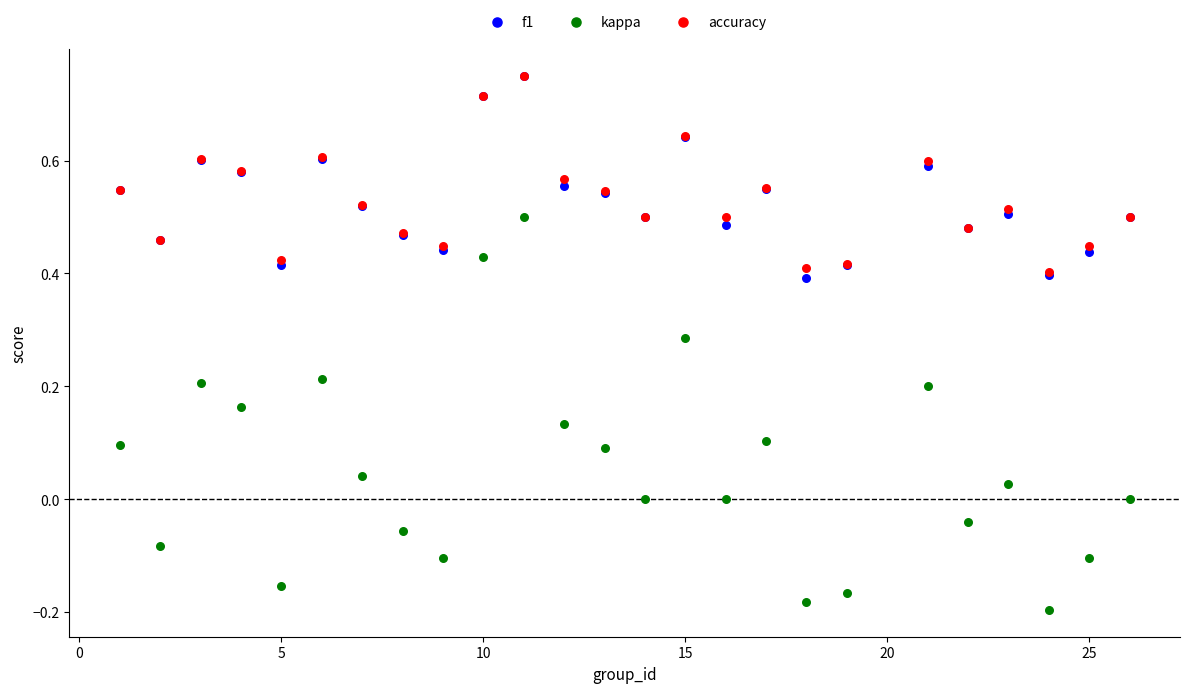

What are all the series names shown in the legend?

f1, kappa, accuracy